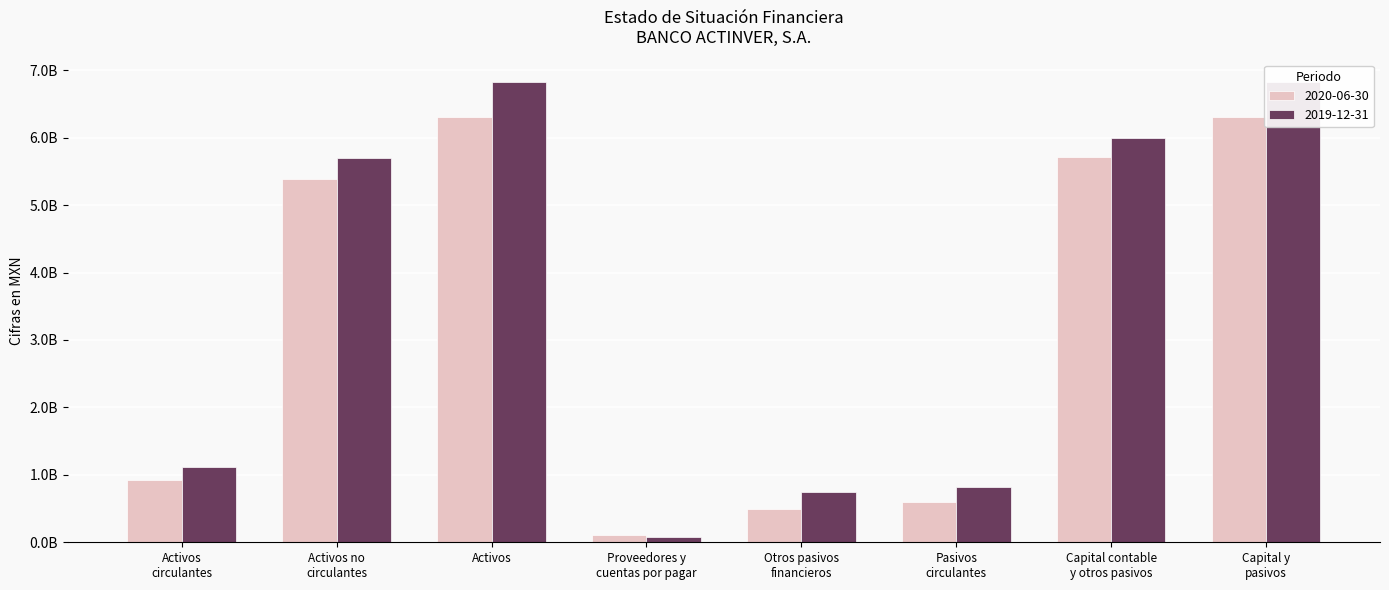

Is it true that 2020-06-30 equals 116616252 at Otros pasivos
financieros?

False